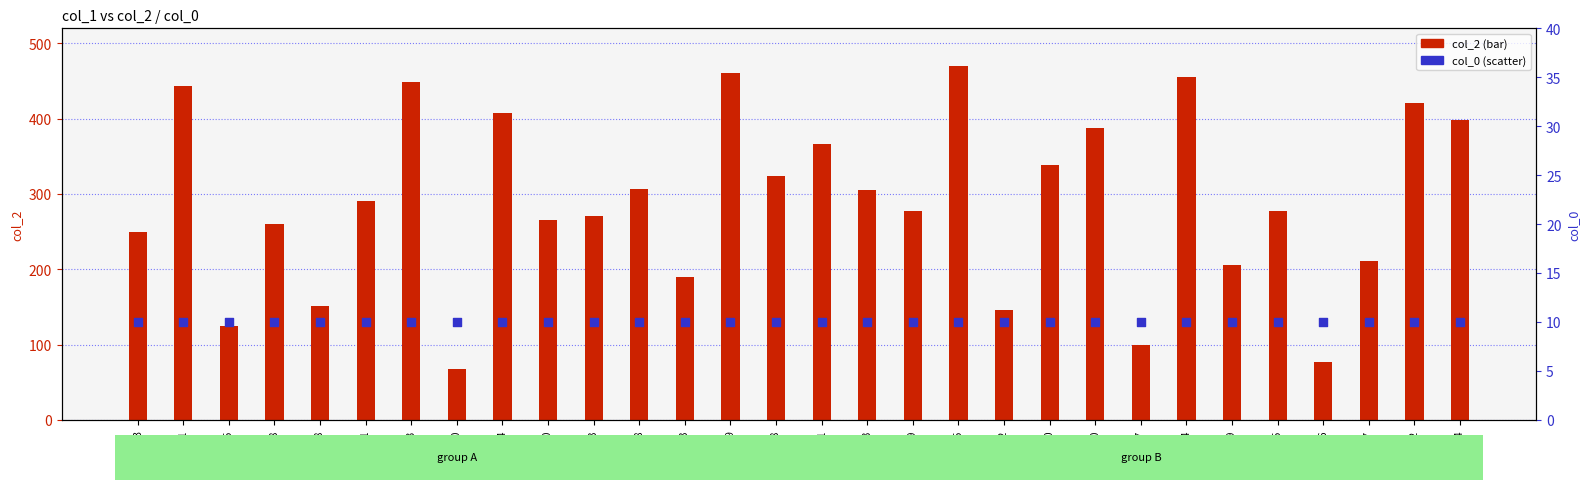

At how many categories does at least one series exceed 83?

28